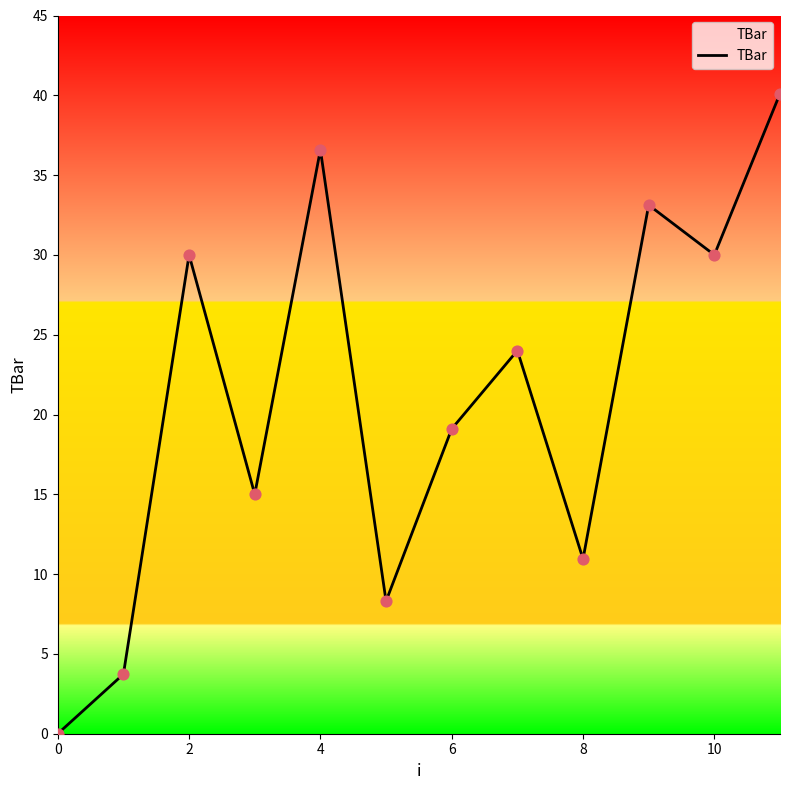

What is the maximum value shown in the chart?

40.1